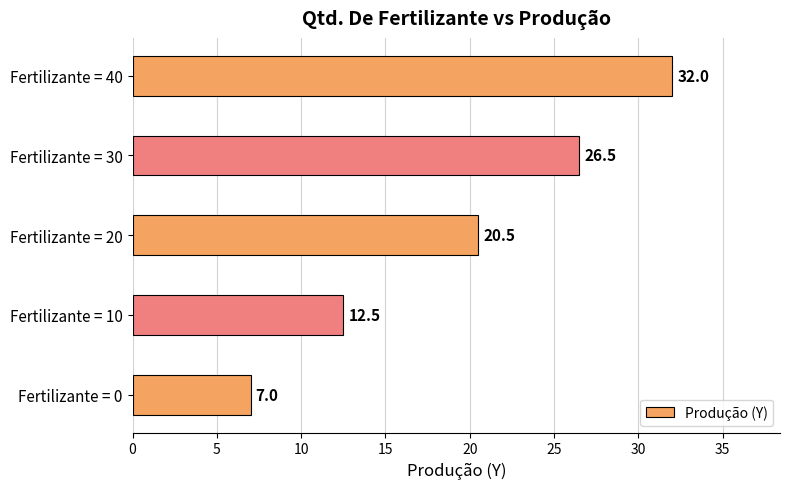

What is the change in value from Fertilizante = 0 to Fertilizante = 40?

+25.0